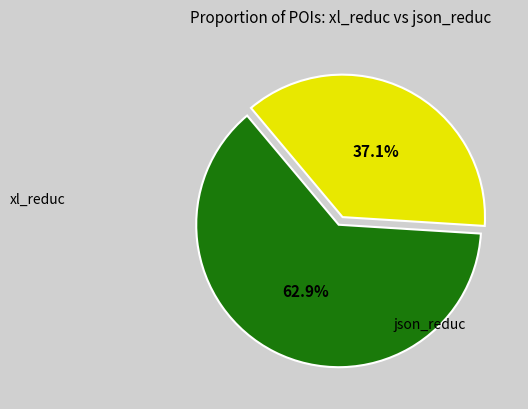

Which slice represents more than half of the pie?

xl_reduc